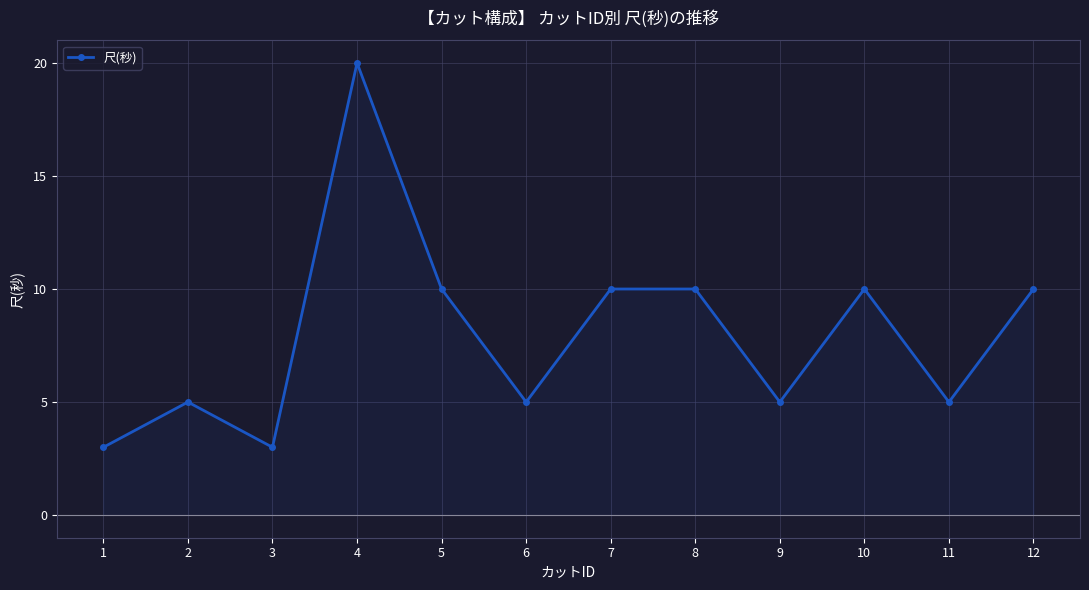

Read the value at 7.

10